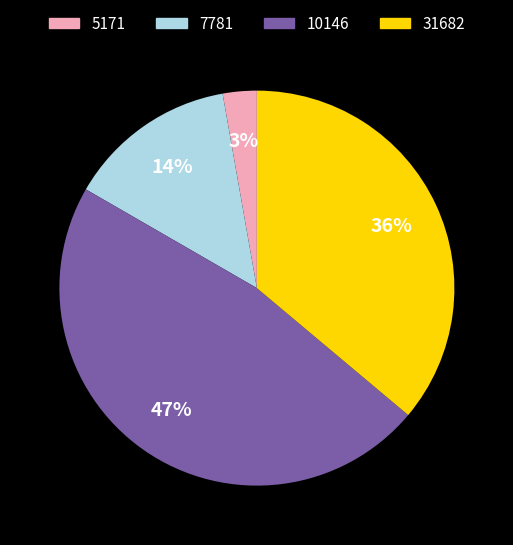

Which has a higher value, 5171 or 10146?

10146